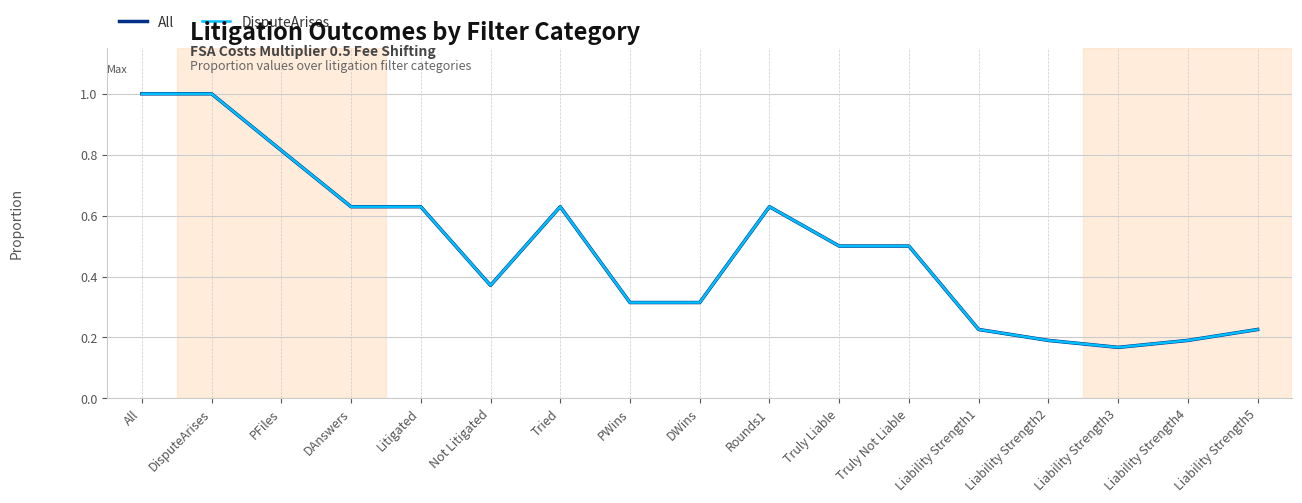

What is the sum of all All values?

8.3